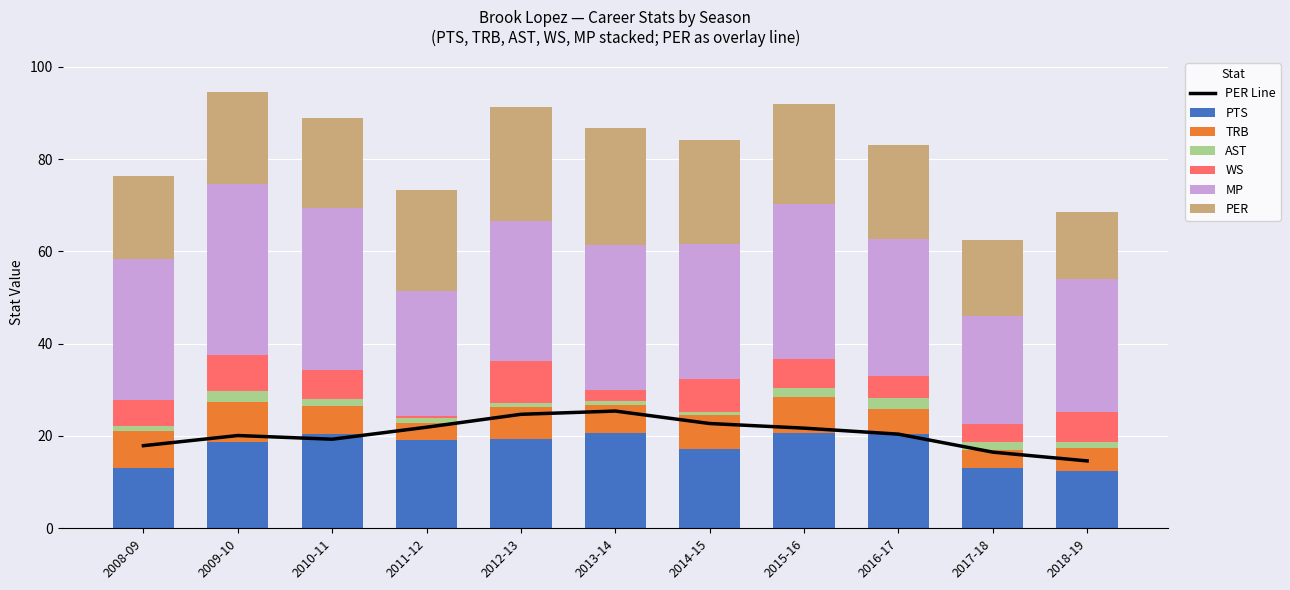

Which series changed the most between 2009-10 and 2016-17?

MP